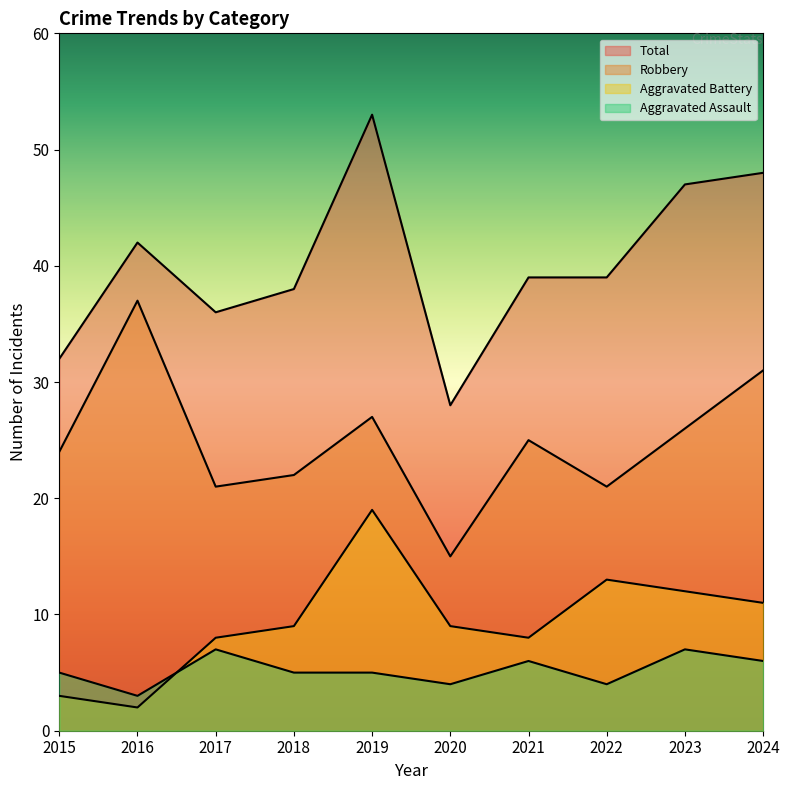

What value does the Total series have at 2018, to the nearest 10?

40